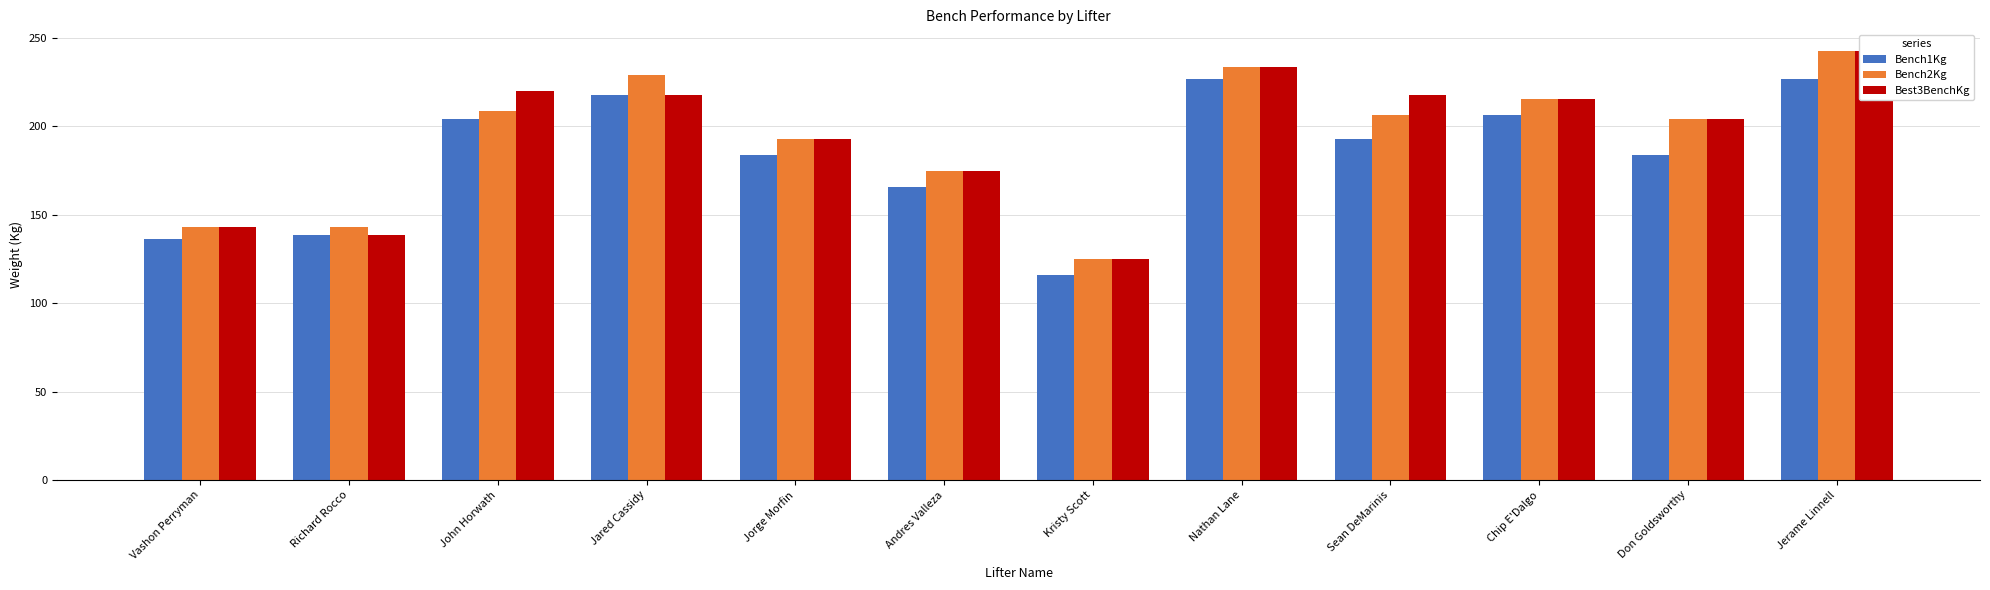

What is the minimum value for Bench1Kg?

115.7